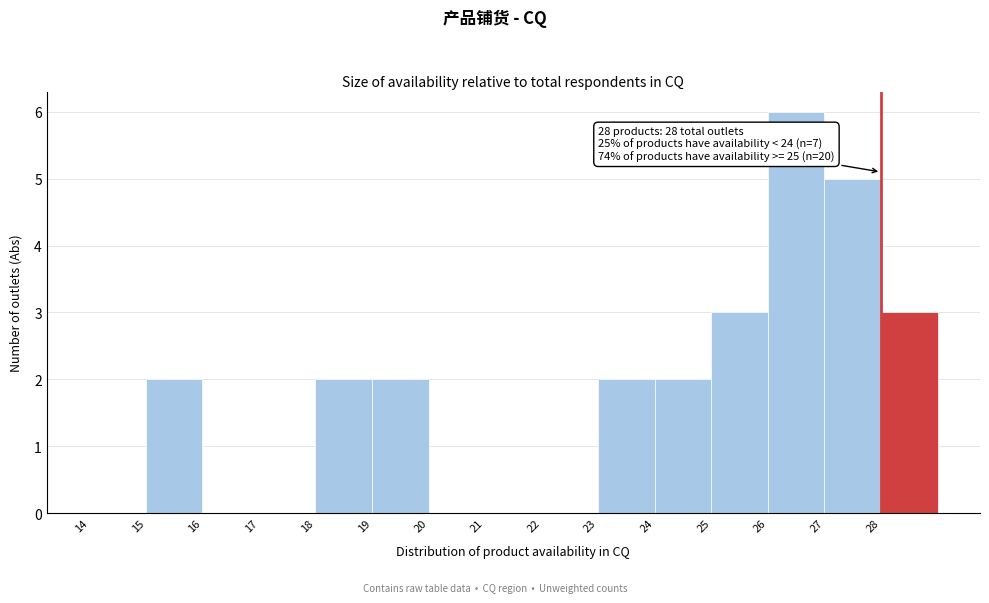

Which range on the x-axis has the tallest bar?

26 to 27